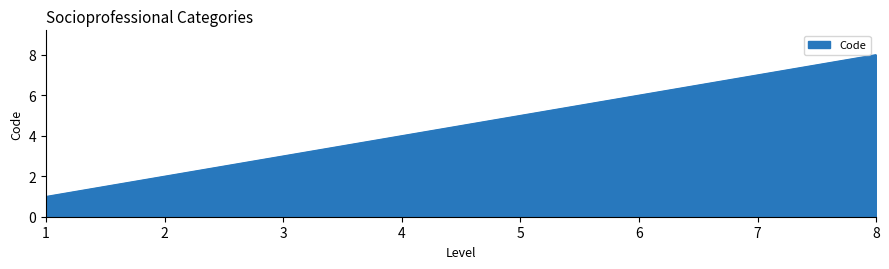

List the labels in order of value, largest first.

8, 7, 6, 5, 4, 3, 2, 1